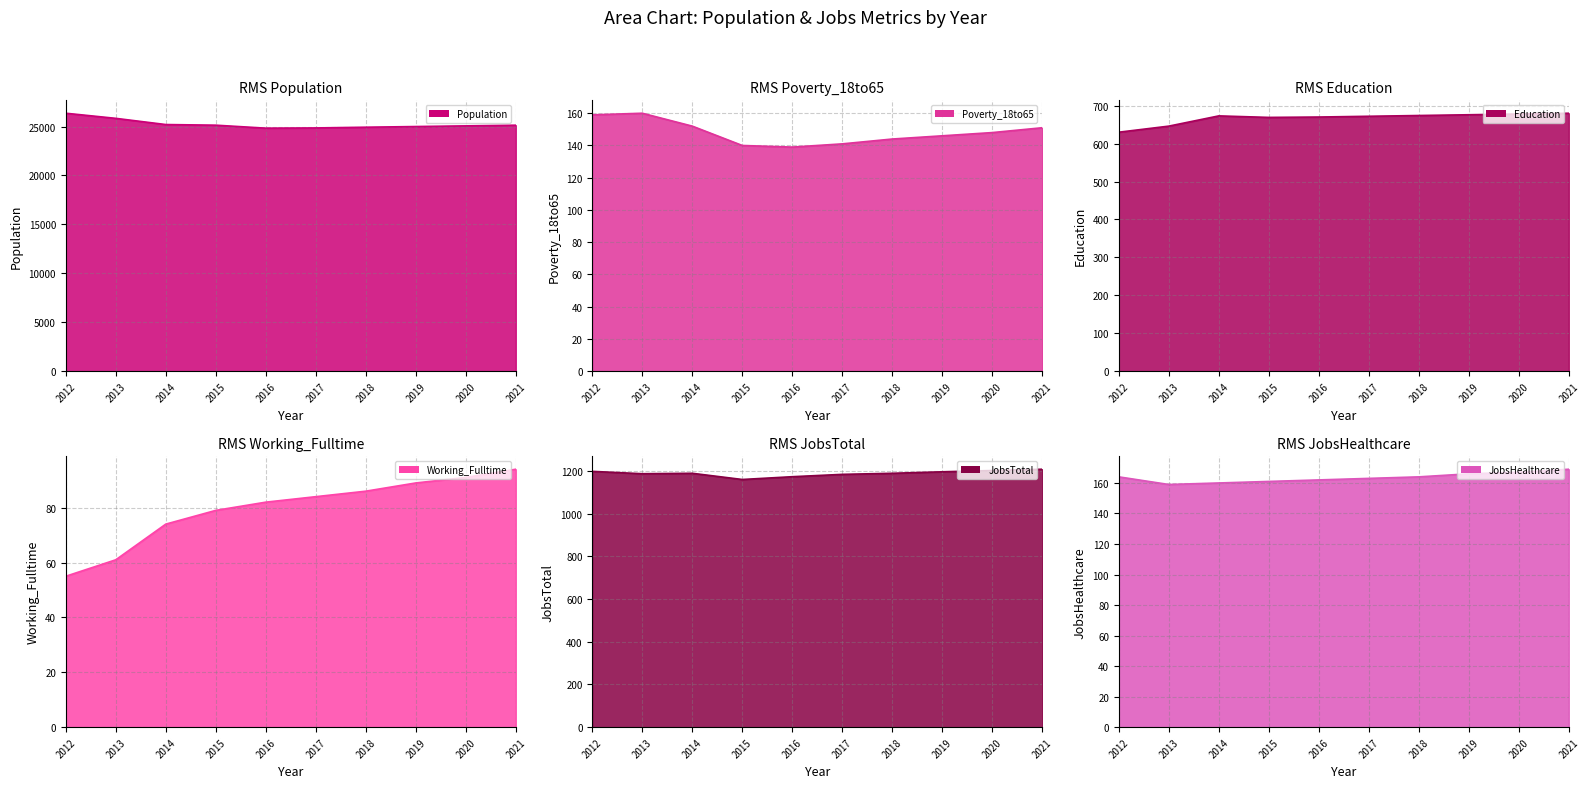

Which label corresponds to the smallest value in the chart?

2012